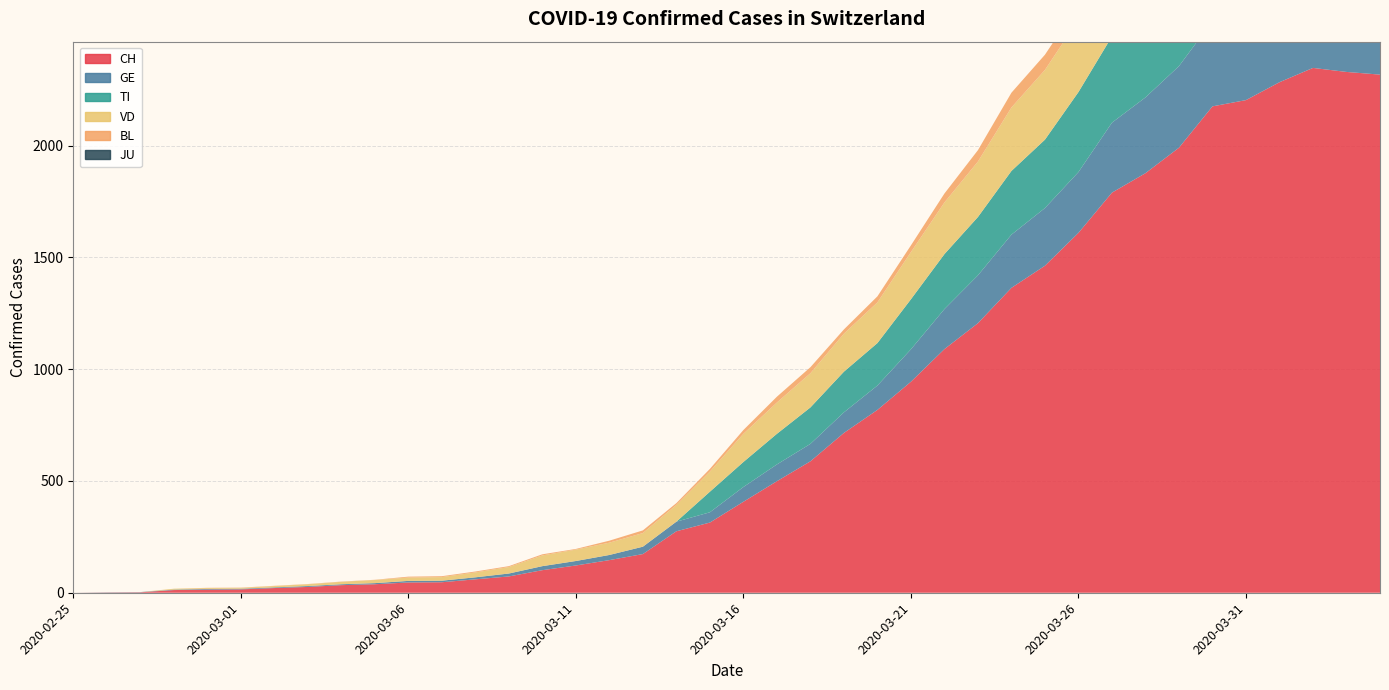

Reading left to right, extract all data points from this chart.

CH: 2020-02-25=0	2020-02-26=1	2020-02-27=2	2020-02-28=12	2020-02-29=14	2020-03-01=15	2020-03-02=21	2020-03-03=26	2020-03-04=34	2020-03-05=38	2020-03-06=46	2020-03-07=47	2020-03-08=60	2020-03-09=73	2020-03-10=101	2020-03-11=122	2020-03-12=146	2020-03-13=173	2020-03-14=275	2020-03-15=314	2020-03-16=407	2020-03-17=499	2020-03-18=588	2020-03-19=715	2020-03-20=818	2020-03-21=944	2020-03-22=1090	2020-03-23=1206	2020-03-24=1364	2020-03-25=1463	2020-03-26=1610	2020-03-27=1790	2020-03-28=1877	2020-03-29=1991	2020-03-30=2176	2020-03-31=2204	2020-04-01=2284	2020-04-02=2348	2020-04-03=2330	2020-04-04=2318
GE: 2020-02-25=0	2020-02-26=1	2020-02-27=1	2020-02-28=2	2020-02-29=3	2020-03-01=3	2020-03-02=3	2020-03-03=4	2020-03-04=4	2020-03-05=5	2020-03-06=7	2020-03-07=7	2020-03-08=9	2020-03-09=13	2020-03-10=18	2020-03-11=20	2020-03-12=23	2020-03-13=33	2020-03-14=43	2020-03-15=46	2020-03-16=66	2020-03-17=75	2020-03-18=78	2020-03-19=92	2020-03-20=109	2020-03-21=145	2020-03-22=179	2020-03-23=214	2020-03-24=238	2020-03-25=258	2020-03-26=272	2020-03-27=313	2020-03-28=339	2020-03-29=365	2020-03-30=382	2020-03-31=405	2020-04-01=406	2020-04-02=424	2020-04-03=424	2020-04-04=421
TI: 2020-02-25=0	2020-02-26=0	2020-02-27=0	2020-02-28=0	2020-02-29=0	2020-03-01=0	2020-03-02=0	2020-03-03=0	2020-03-04=0	2020-03-05=0	2020-03-06=0	2020-03-07=0	2020-03-08=0	2020-03-09=0	2020-03-10=0	2020-03-11=0	2020-03-12=0	2020-03-13=0	2020-03-14=0	2020-03-15=92	2020-03-16=112	2020-03-17=137	2020-03-18=163	2020-03-19=182	2020-03-20=190	2020-03-21=224	2020-03-22=246	2020-03-23=261	2020-03-24=285	2020-03-25=306	2020-03-26=358	2020-03-27=386	2020-03-28=385	2020-03-29=402	2020-03-30=415	2020-03-31=401	2020-04-01=396	2020-04-02=374	2020-04-03=370	2020-04-04=363
VD: 2020-02-25=0	2020-02-26=0	2020-02-27=0	2020-02-28=4	2020-02-29=4	2020-03-01=4	2020-03-02=6	2020-03-03=8	2020-03-04=11	2020-03-05=14	2020-03-06=15	2020-03-07=16	2020-03-08=22	2020-03-09=29	2020-03-10=48	2020-03-11=51	2020-03-12=55	2020-03-13=61	2020-03-14=75	2020-03-15=90	2020-03-16=126	2020-03-17=140	2020-03-18=153	2020-03-19=170	2020-03-20=182	2020-03-21=211	2020-03-22=231	2020-03-23=248	2020-03-24=284	2020-03-25=312	2020-03-26=324	2020-03-27=357	2020-03-28=365	2020-03-29=367	2020-03-30=369	2020-03-31=377	2020-04-01=383	2020-04-02=374	2020-04-03=366	2020-04-04=366
BL: 2020-02-25=0	2020-02-26=0	2020-02-27=0	2020-02-28=0	2020-02-29=1	2020-03-01=1	2020-03-02=1	2020-03-03=1	2020-03-04=1	2020-03-05=1	2020-03-06=4	2020-03-07=4	2020-03-08=4	2020-03-09=4	2020-03-10=5	2020-03-11=3	2020-03-12=9	2020-03-13=12	2020-03-14=8	2020-03-15=12	2020-03-16=17	2020-03-17=26	2020-03-18=27	2020-03-19=19	2020-03-20=27	2020-03-21=30	2020-03-22=40	2020-03-23=51	2020-03-24=66	2020-03-25=68	2020-03-26=68	2020-03-27=79	2020-03-28=75	2020-03-29=99	2020-03-30=86	2020-03-31=88	2020-04-01=86	2020-04-02=81	2020-04-03=82	2020-04-04=73
JU: 2020-02-25=0	2020-02-26=0	2020-02-27=0	2020-02-28=0	2020-02-29=0	2020-03-01=0	2020-03-02=0	2020-03-03=0	2020-03-04=0	2020-03-05=0	2020-03-06=0	2020-03-07=0	2020-03-08=0	2020-03-09=0	2020-03-10=0	2020-03-11=0	2020-03-12=0	2020-03-13=0	2020-03-14=0	2020-03-15=0	2020-03-16=0	2020-03-17=0	2020-03-18=0	2020-03-19=0	2020-03-20=0	2020-03-21=0	2020-03-22=0	2020-03-23=0	2020-03-24=0	2020-03-25=0	2020-03-26=0	2020-03-27=0	2020-03-28=0	2020-03-29=0	2020-03-30=0	2020-03-31=0	2020-04-01=0	2020-04-02=0	2020-04-03=0	2020-04-04=0